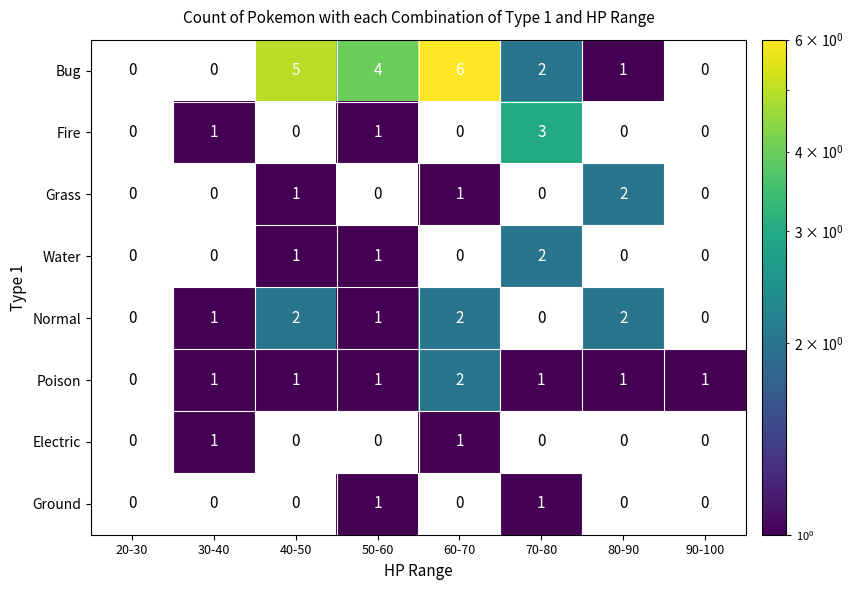

The Bug series shows 0 at 20-30. True or false?

True